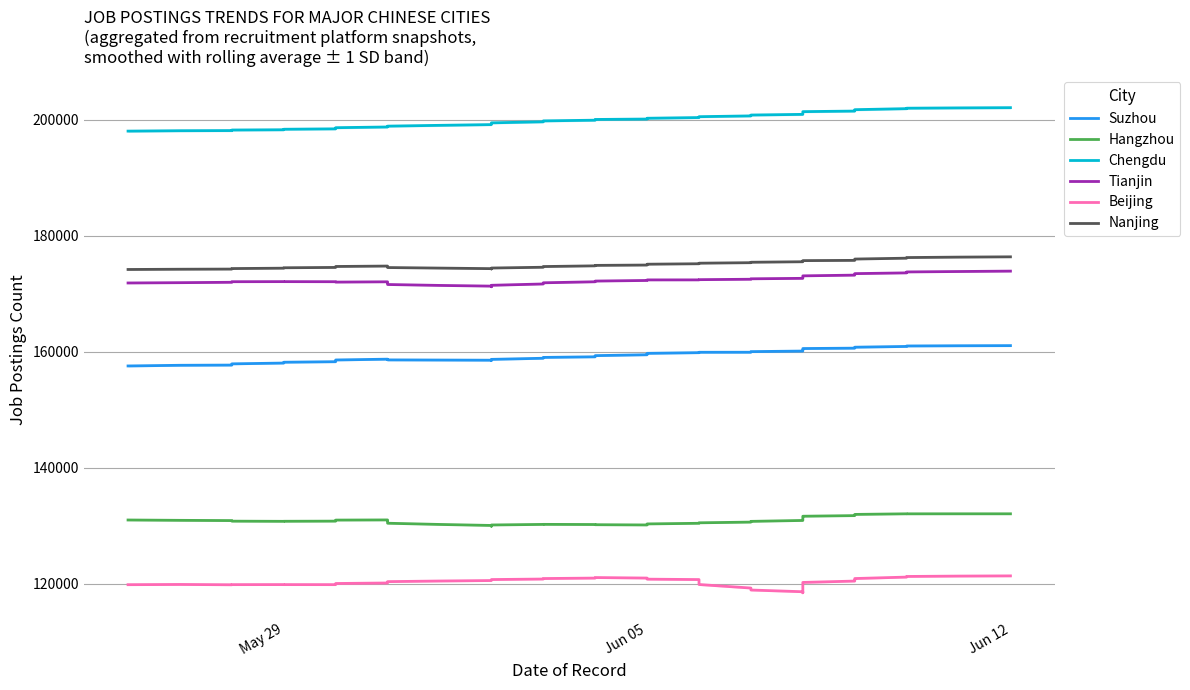

True or false: Tianjin and Hangzhou cross at least once.

False